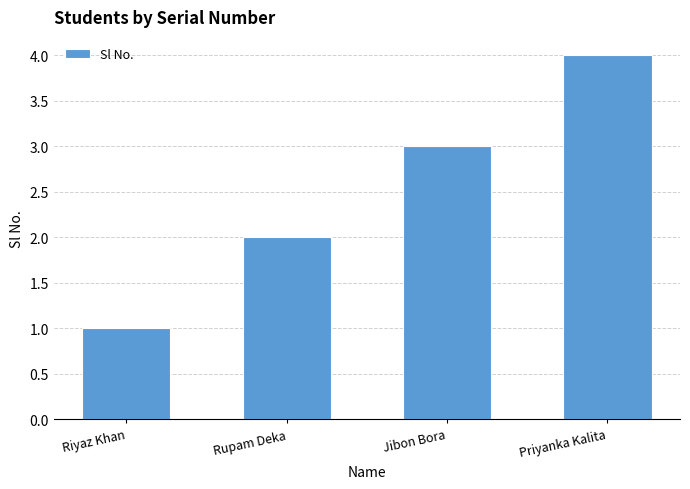

Are the bars horizontal?

No